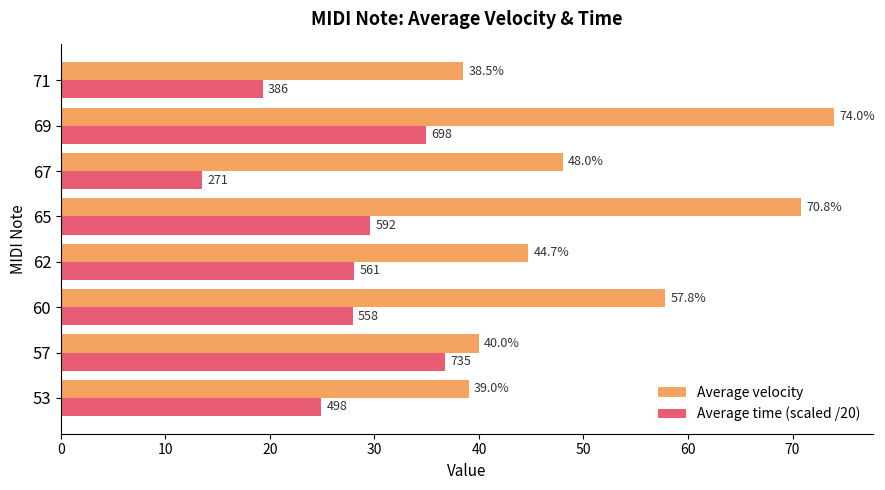

At which category is the sum across all series the highest?

69